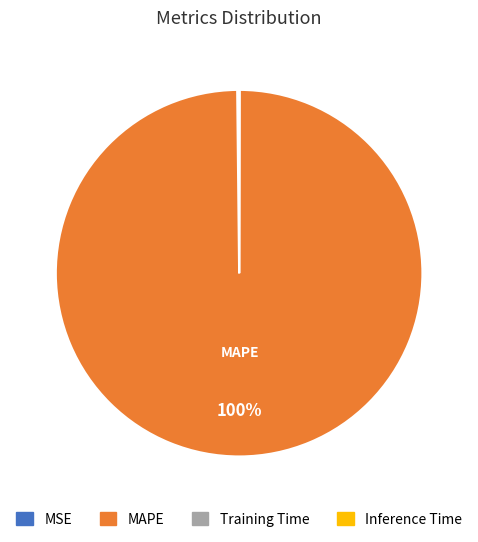

Which slice is the largest?

MAPE